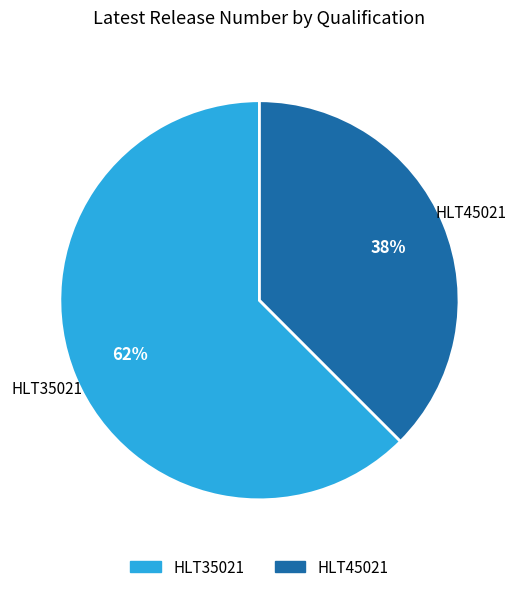

Which slice is the smallest?

HLT45021